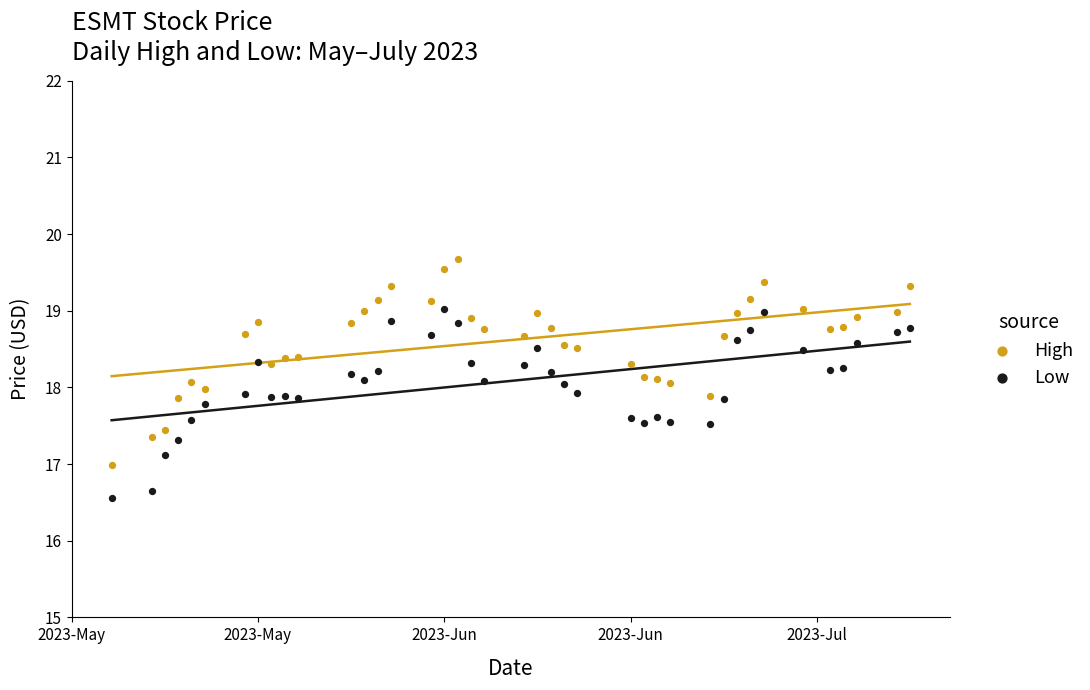

Across all data points, what is the range of Y values (max minus min)?

3.1